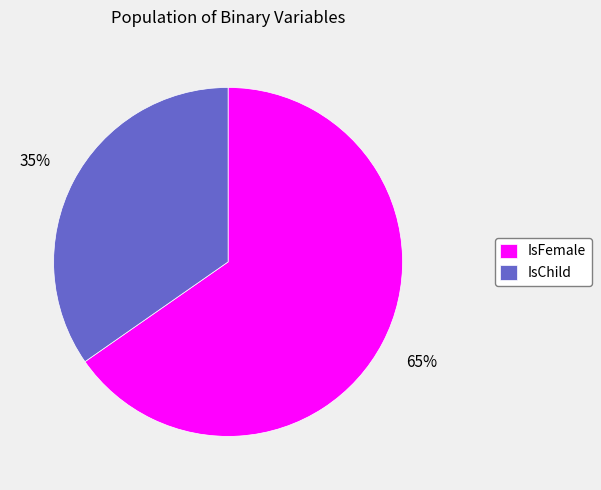

What is the majority slice?

IsFemale